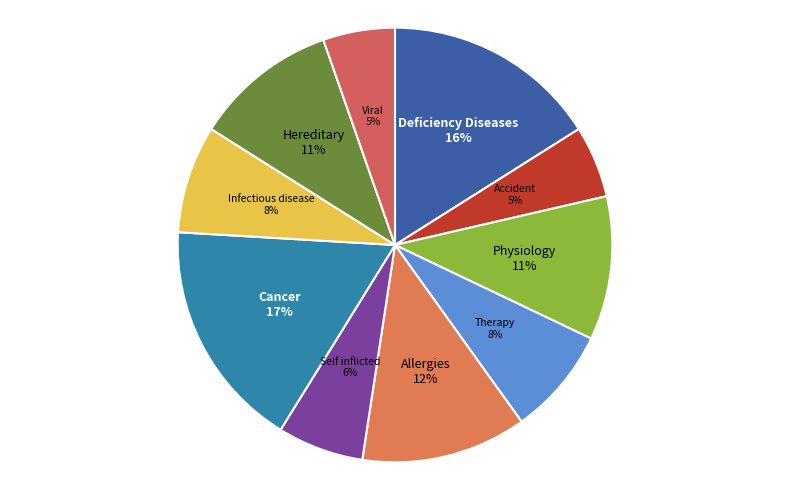

Between Self inflicted and Cancer, which is larger?

Cancer